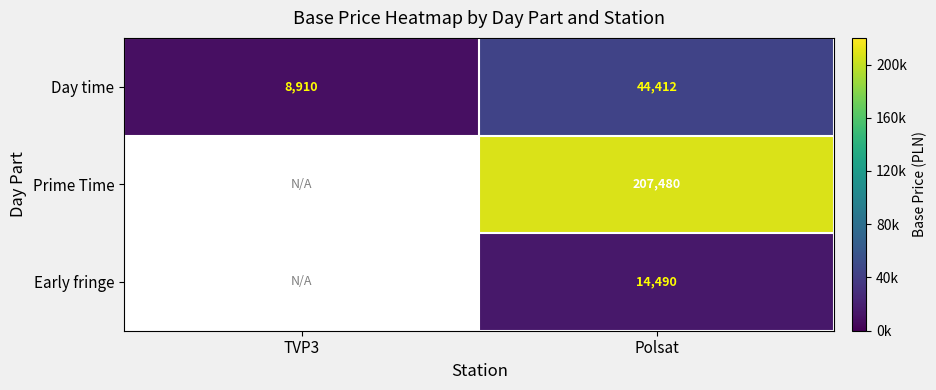

Which category has the lowest value across all series?

TVP3